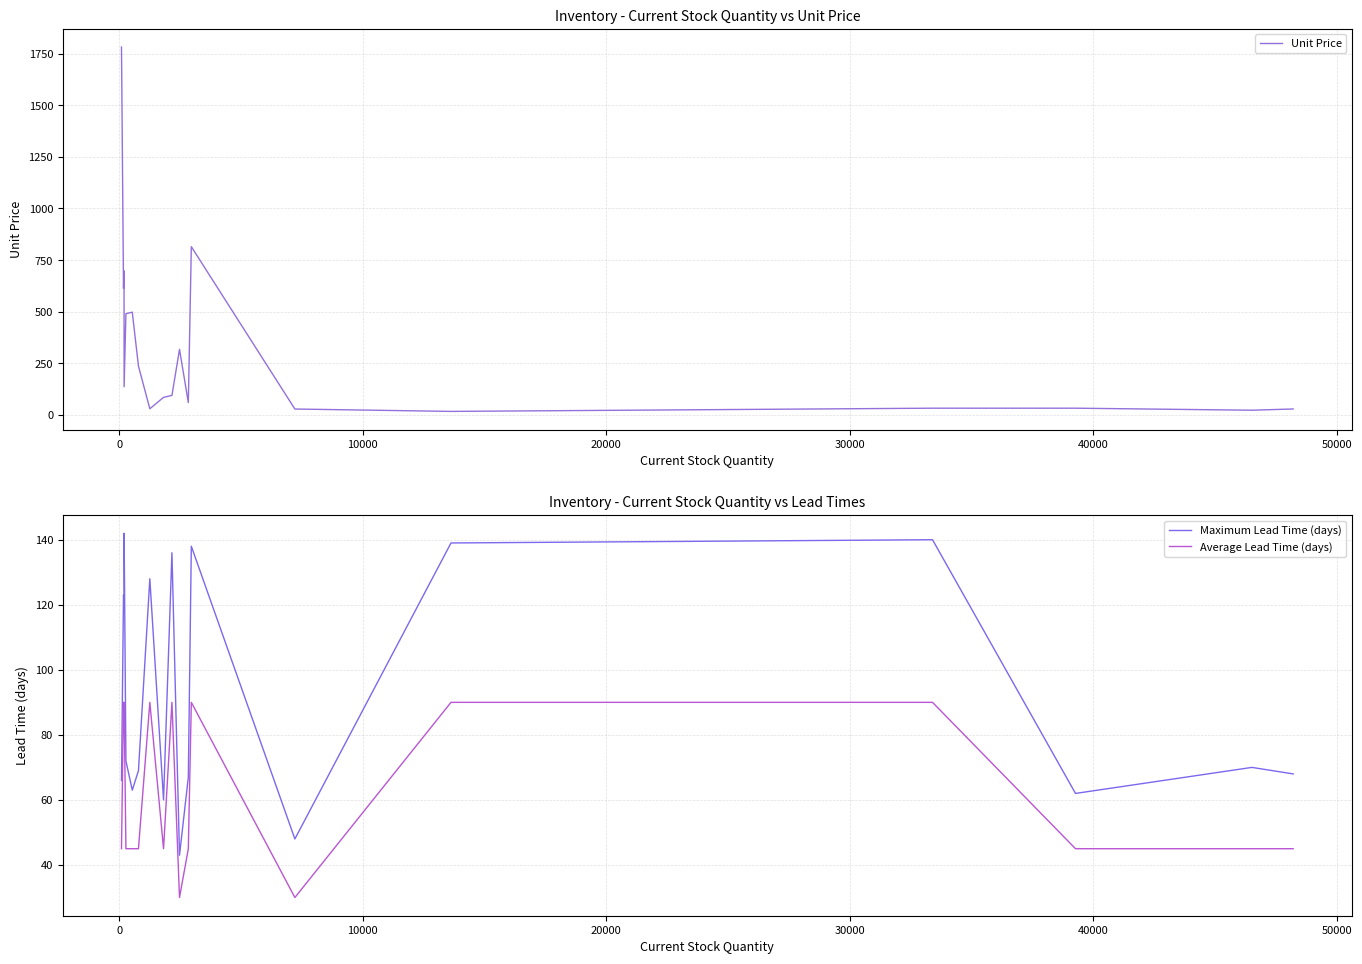

True or false: Maximum Lead Time (days) has more than 0 points higher than both neighbors.

True